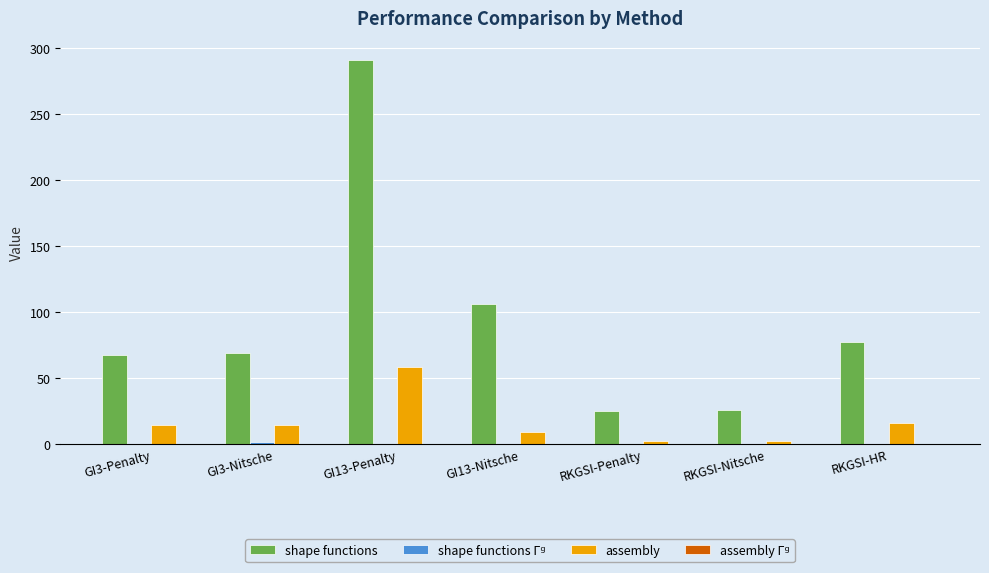

Which category has the highest value in the shape functions series?

GI13-Penalty